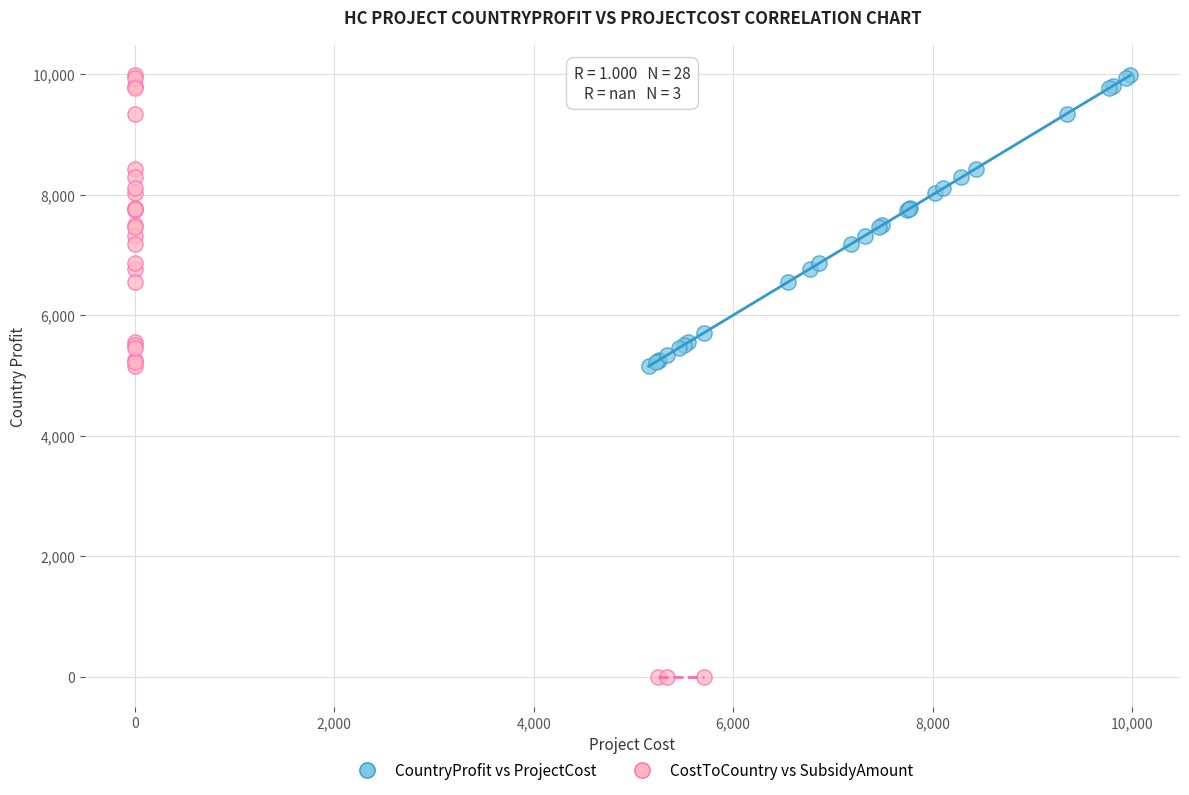

Which series contains the lowest Y value?

CostToCountry vs SubsidyAmount